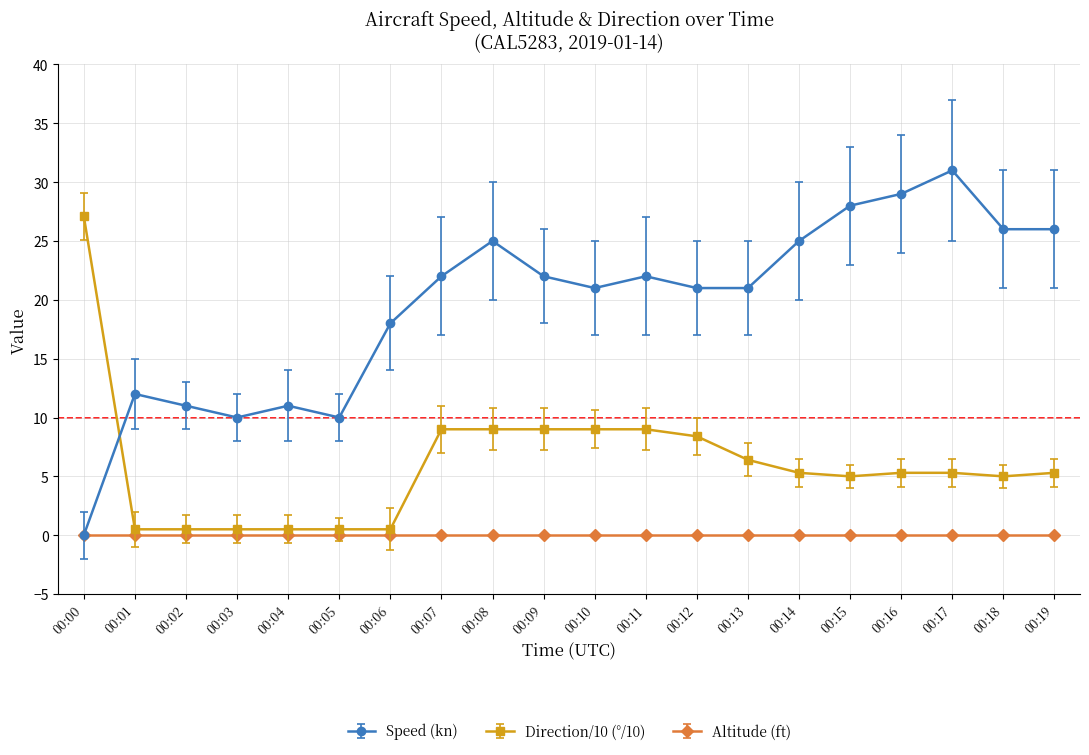

The value of Speed (kn) at 00:18 is 45.7. True or false?

False